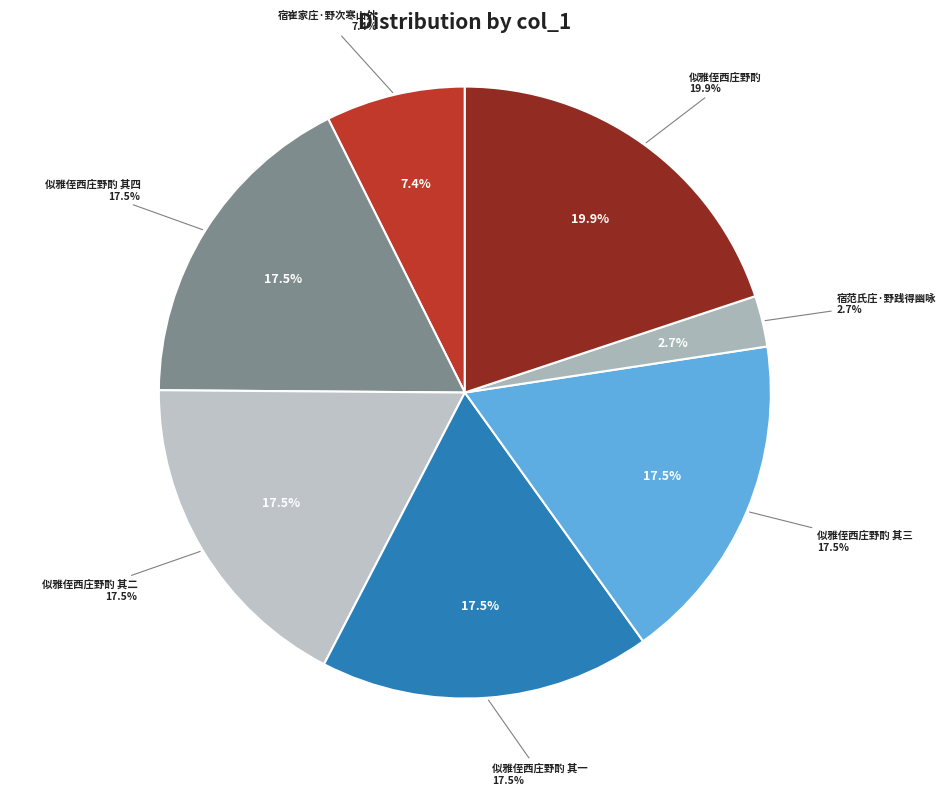

Between 宿范氏庄·野践得幽咏 and 似雅侄西庄野酌 其一, which is larger?

似雅侄西庄野酌 其一